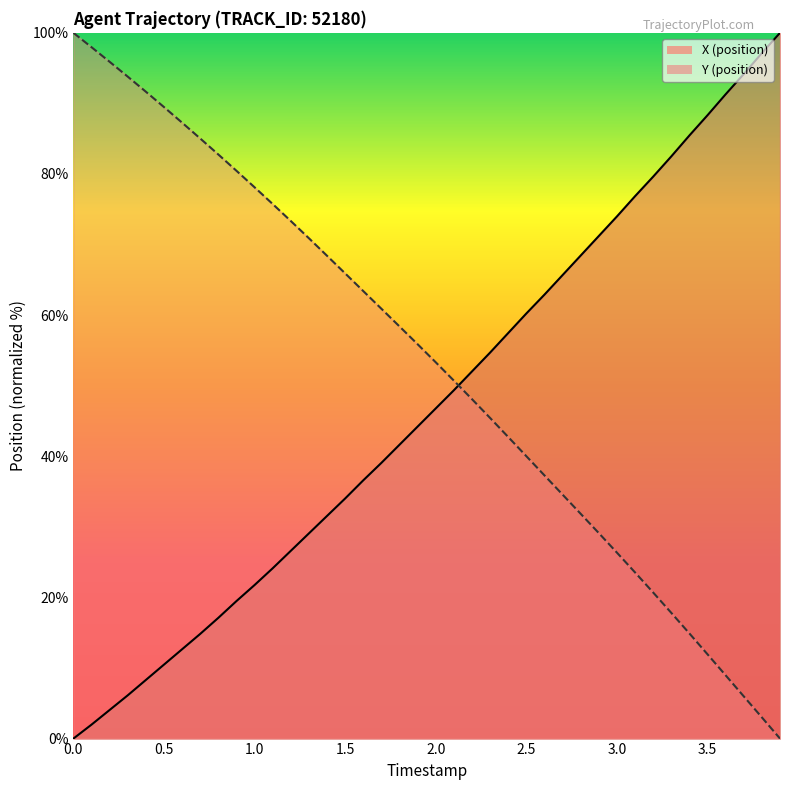

What are all the series names shown in the legend?

X, Y